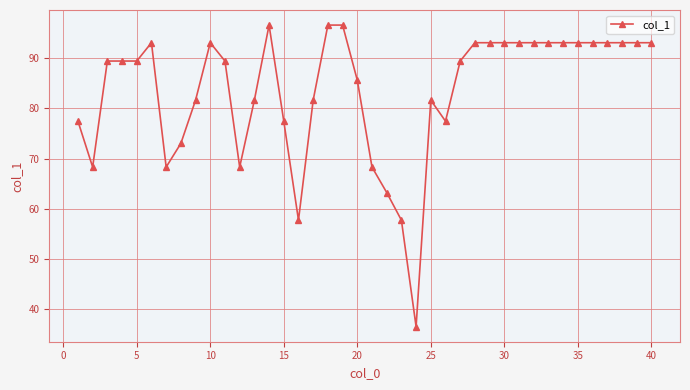

What is the difference between the second highest and second lowest values?

38.9